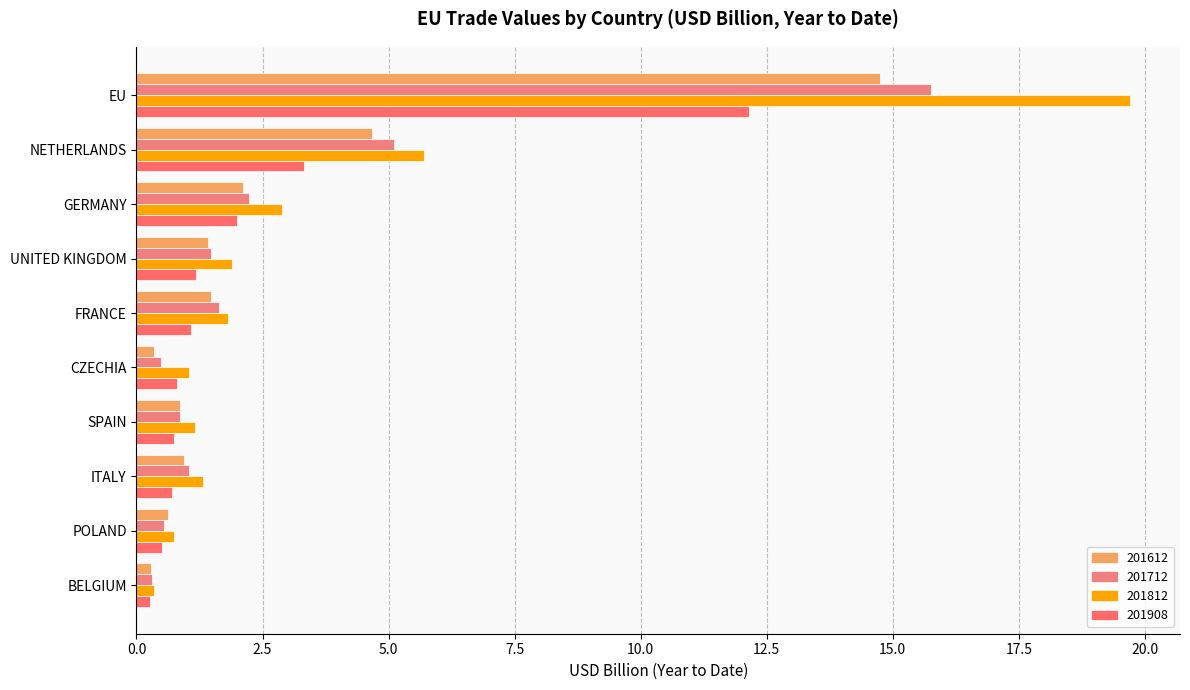

What is the total value across all series at EU?

62.4